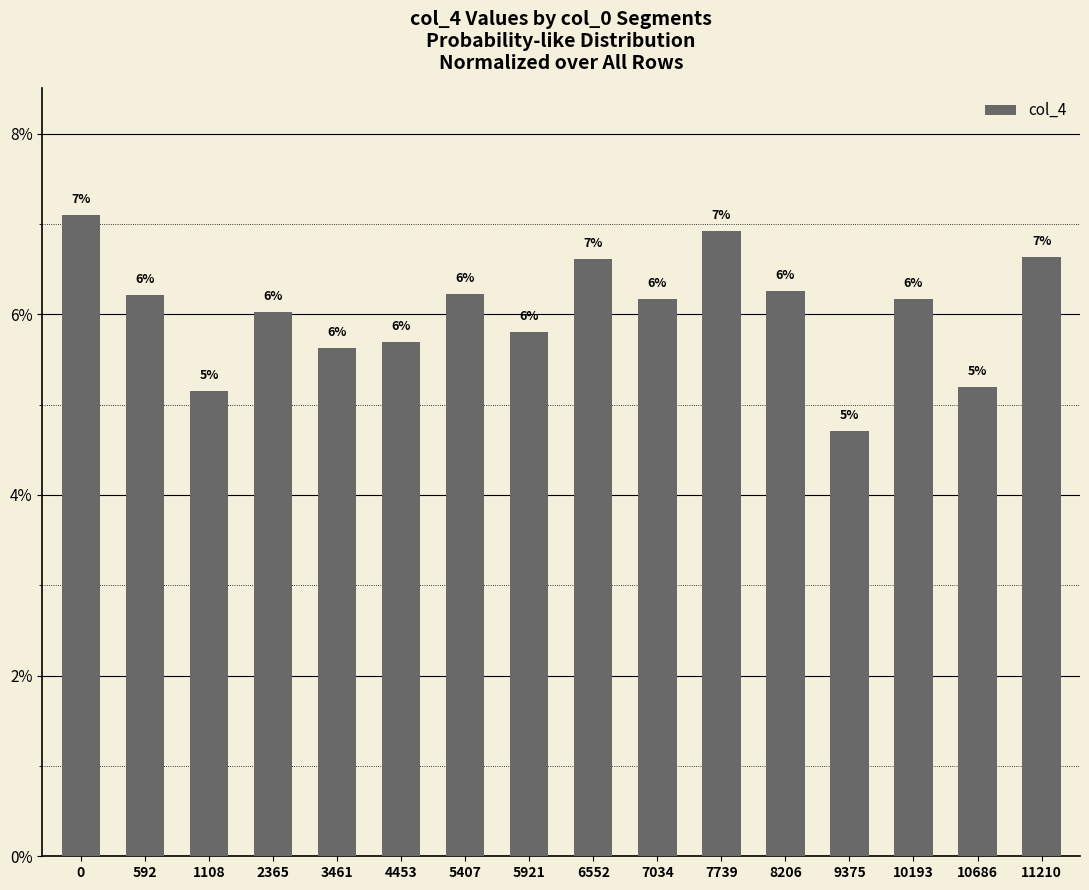

Are the bars grouped side by side (vs. stacked)?

No